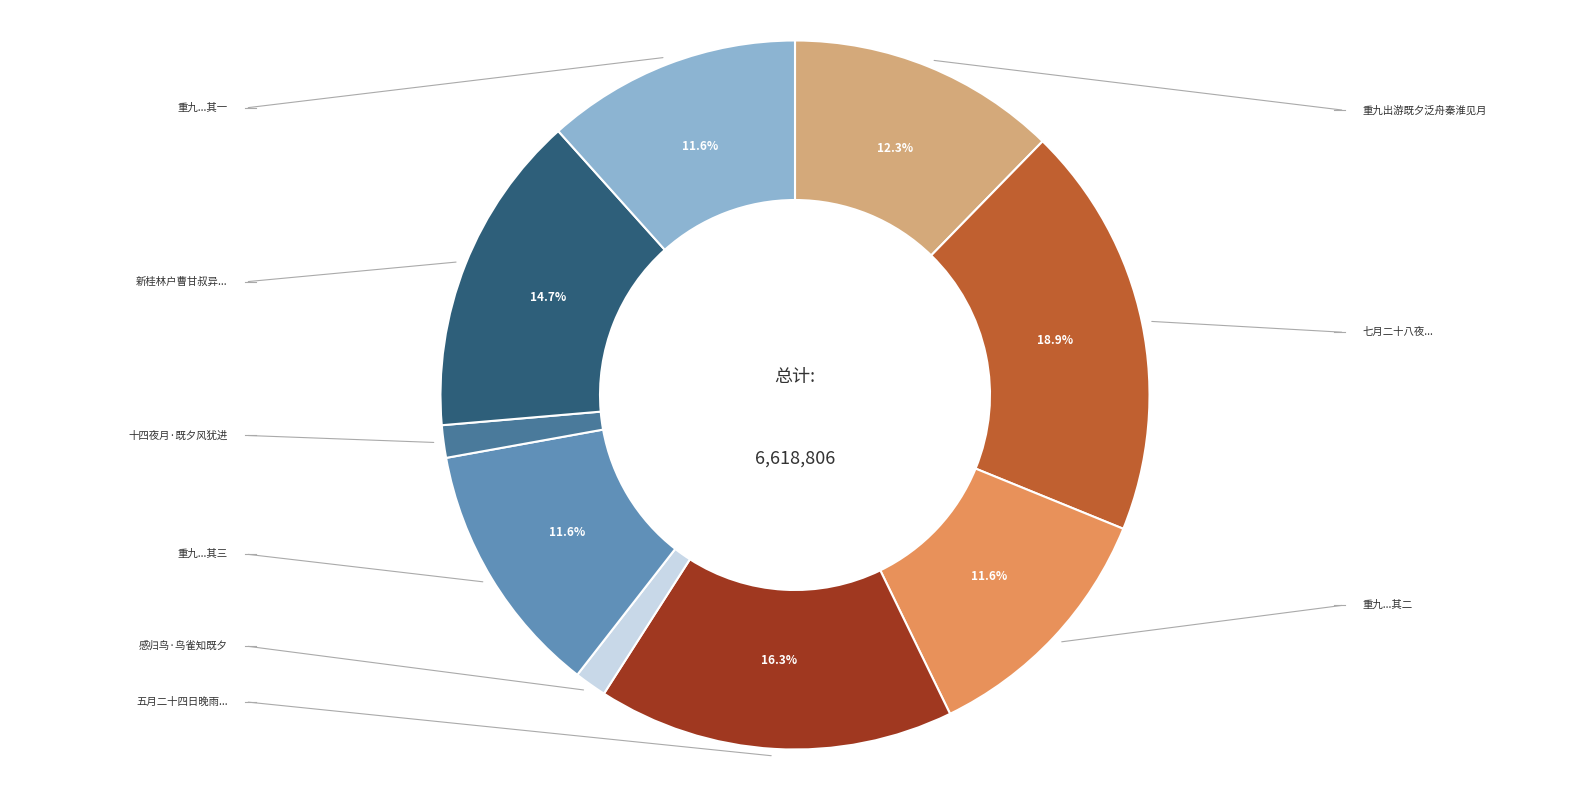

Is there any slice that represents more than half of the pie?

No